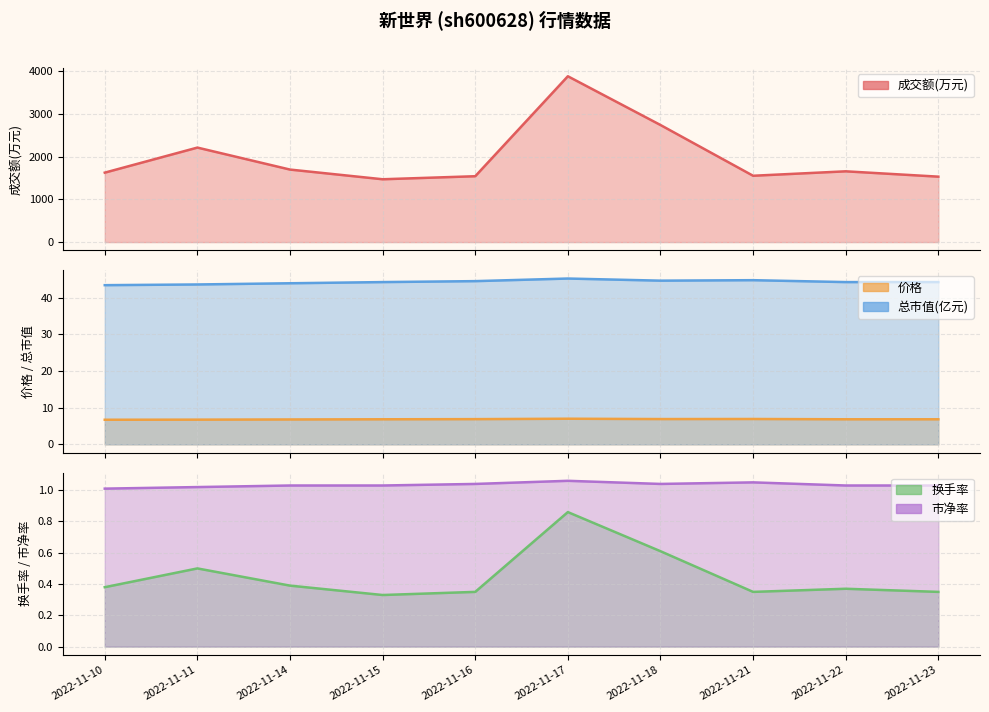

Reading left to right, what are all the values shown in this chart?

成交额(万元): 1627.0	2214.0	1699.0	1472.0	1543.0	3885.0	2743.0	1554.0	1658.0	1533.0
价格: 6.7	6.8	6.8	6.8	6.9	7.0	6.9	6.9	6.8	6.8
总市值(亿元): 43.5	43.7	44.0	44.3	44.6	45.3	44.7	44.8	44.3	44.3
换手率: 0.4	0.5	0.4	0.3	0.3	0.9	0.6	0.3	0.4	0.3
市净率: 1.0	1.0	1.0	1.0	1.0	1.1	1.0	1.1	1.0	1.0